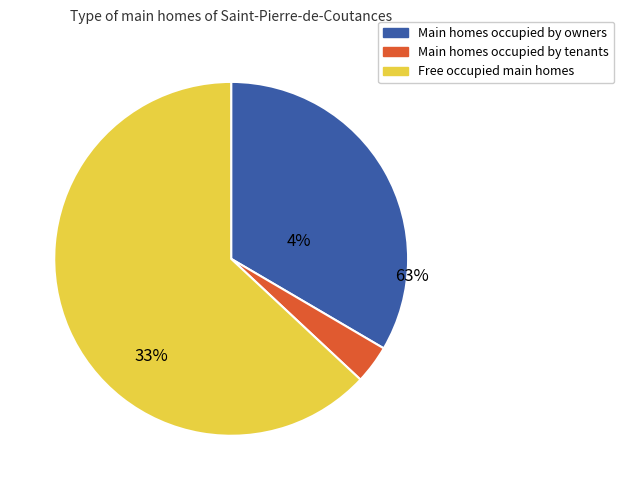

Is it true that signal segment 6 is 7% of the pie?

False